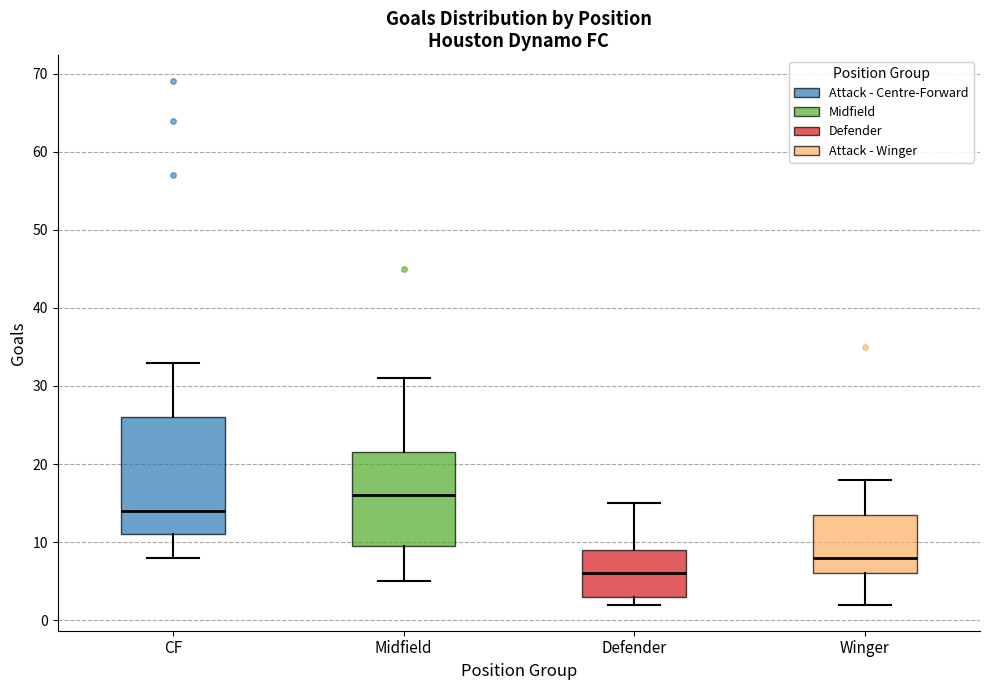

Reading left to right, read every box against the y-axis: the position of its median line, the range the box covers, and the ends of its whiskers. The values are not printed on the chart, so give them approximately, as read against the axis.

CF: median 14, box 11 to 26, whiskers 8 to 33
Midfield: median 16, box 10 to 22, whiskers 5 to 31
Defender: median 6, box 3 to 9, whiskers 2 to 15
Winger: median 8, box 6 to 14, whiskers 2 to 18